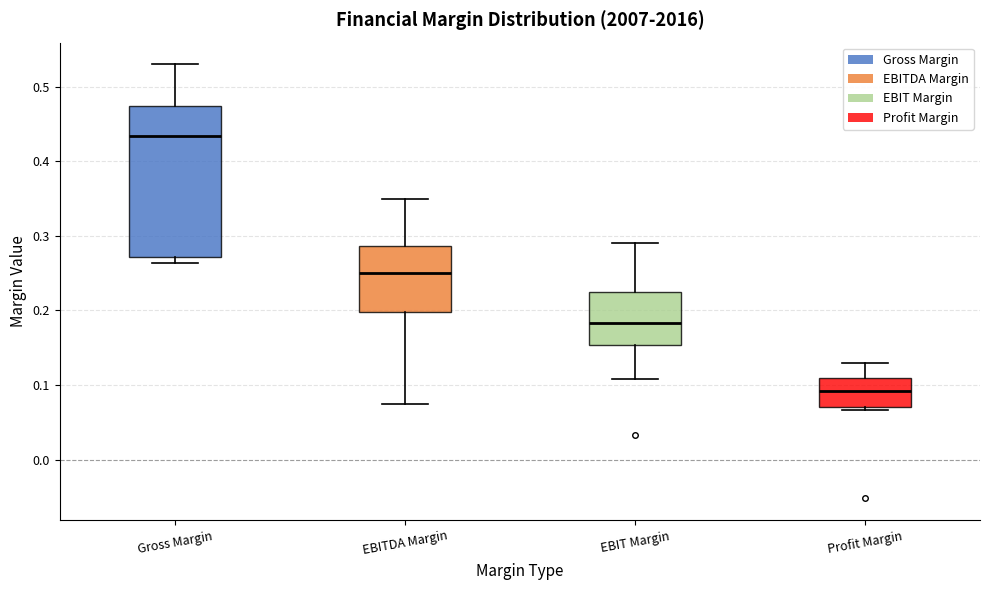

Reading left to right, read every box against the y-axis: the position of its median line, the range the box covers, and the ends of its whiskers. The values are not printed on the chart, so give them approximately, as read against the axis.

Gross Margin: median 0.43, box 0.27 to 0.47, whiskers 0.26 to 0.53
EBITDA Margin: median 0.25, box 0.20 to 0.29, whiskers 0.07 to 0.35
EBIT Margin: median 0.18, box 0.15 to 0.22, whiskers 0.11 to 0.29
Profit Margin: median 0.09, box 0.07 to 0.11, whiskers 0.07 (just below the box's lower edge) to 0.13